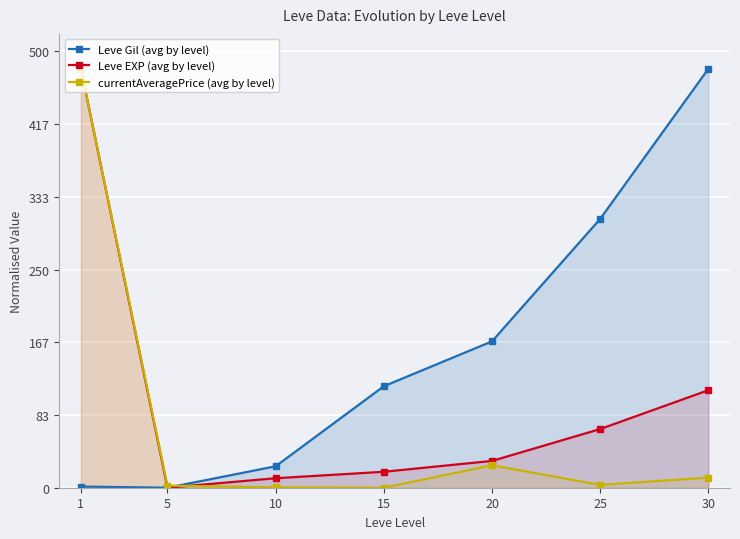

Where does the Leve EXP (avg by level) series first go above 30?

1